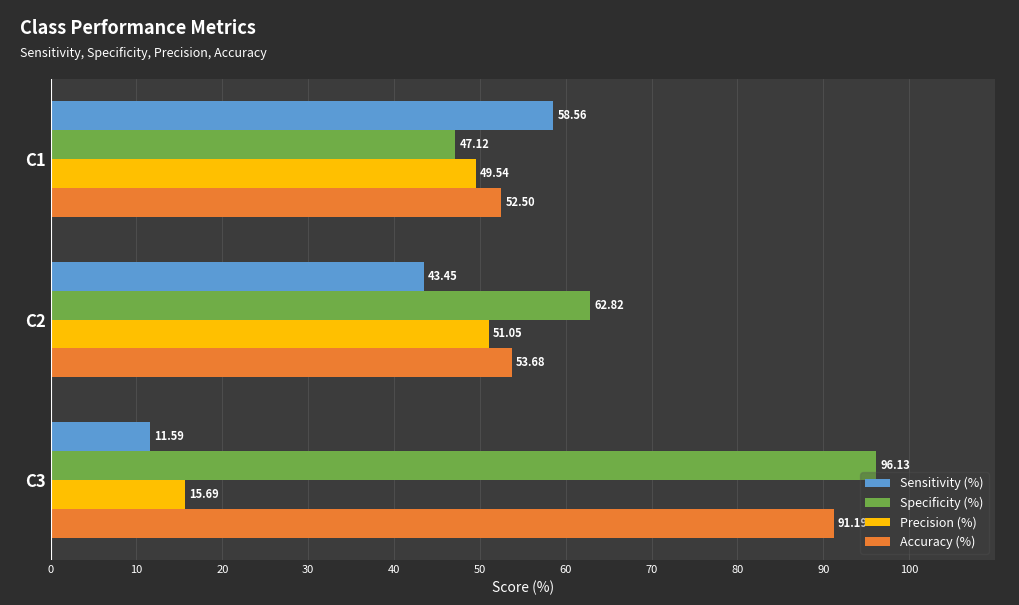

Between C1 and C3, which series saw the biggest shift?

Specificity (%)